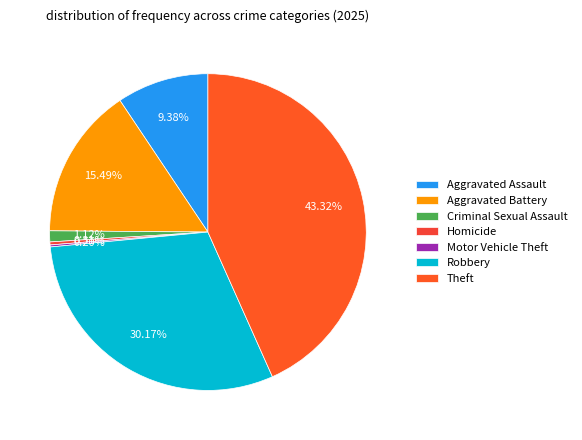

Between Homicide and Criminal Sexual Assault, which is larger?

Criminal Sexual Assault